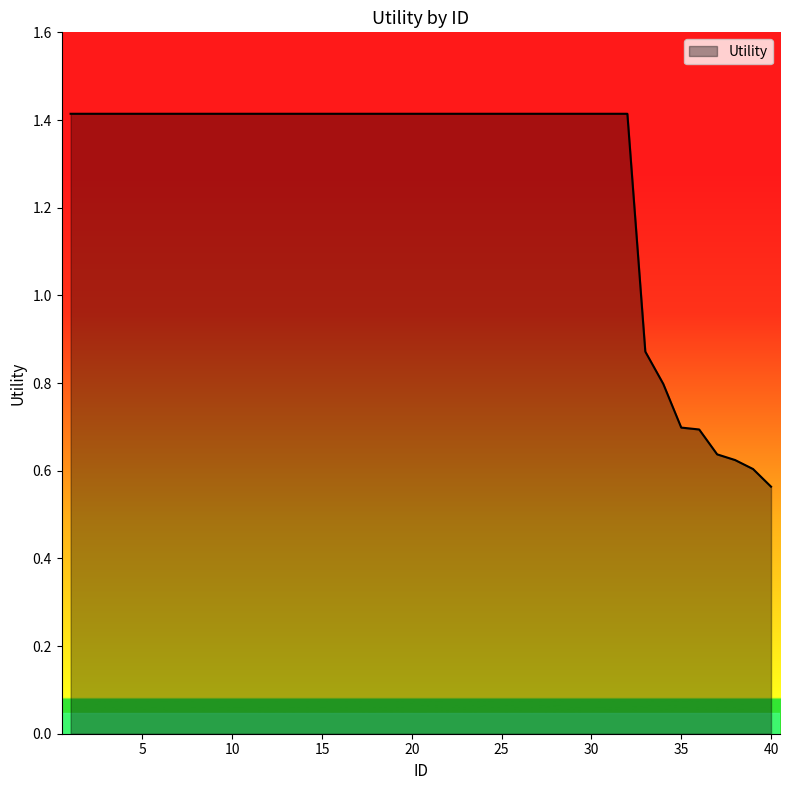

What is the greatest value displayed?

1.4